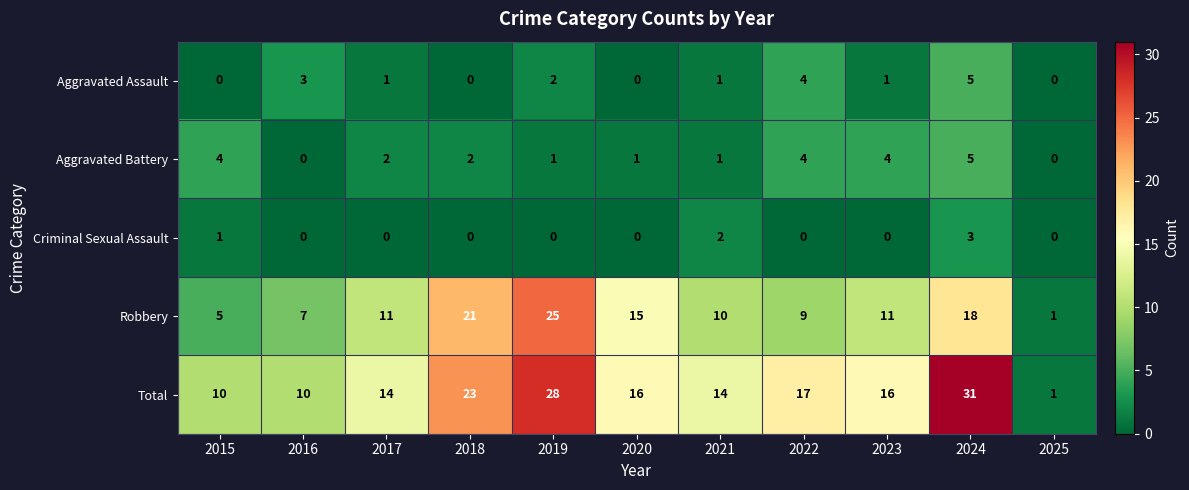

What is the difference between the maximum and minimum values in the Robbery series?

24